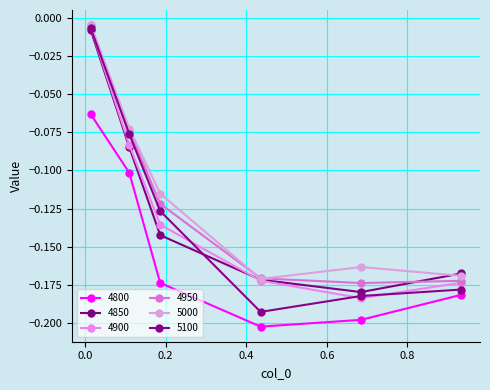

At which label does 5000 reach its minimum?

0.4356164383561644